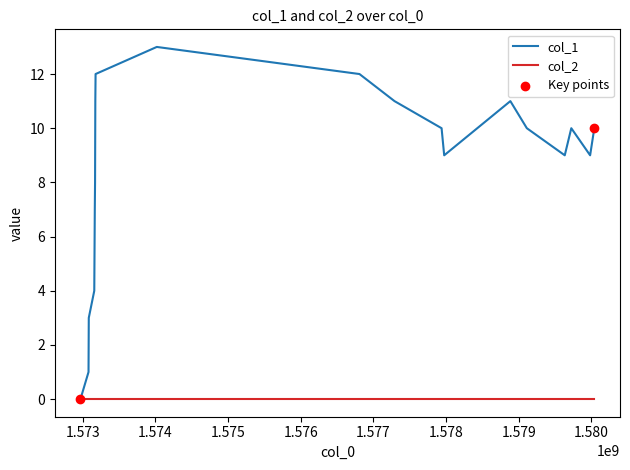

Which series has the widest spread of values?

col_1